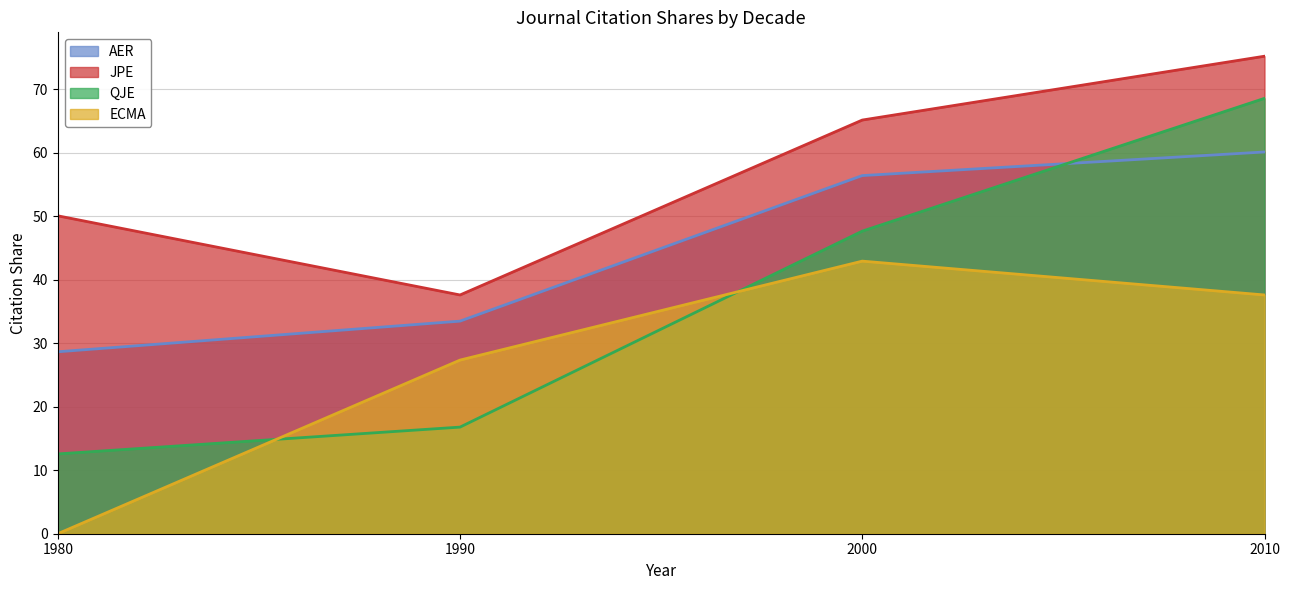

What is the spread (max minus min) of values at 2010?

37.6